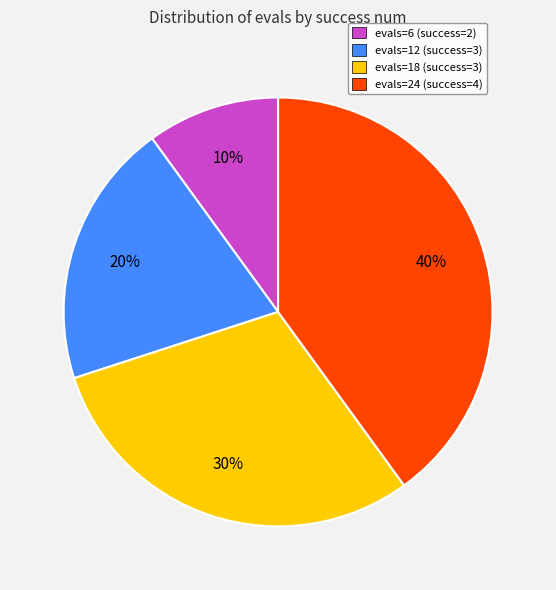

Combined, do evals=18 (success=3) and evals=24 (success=4) account for over 50%?

Yes